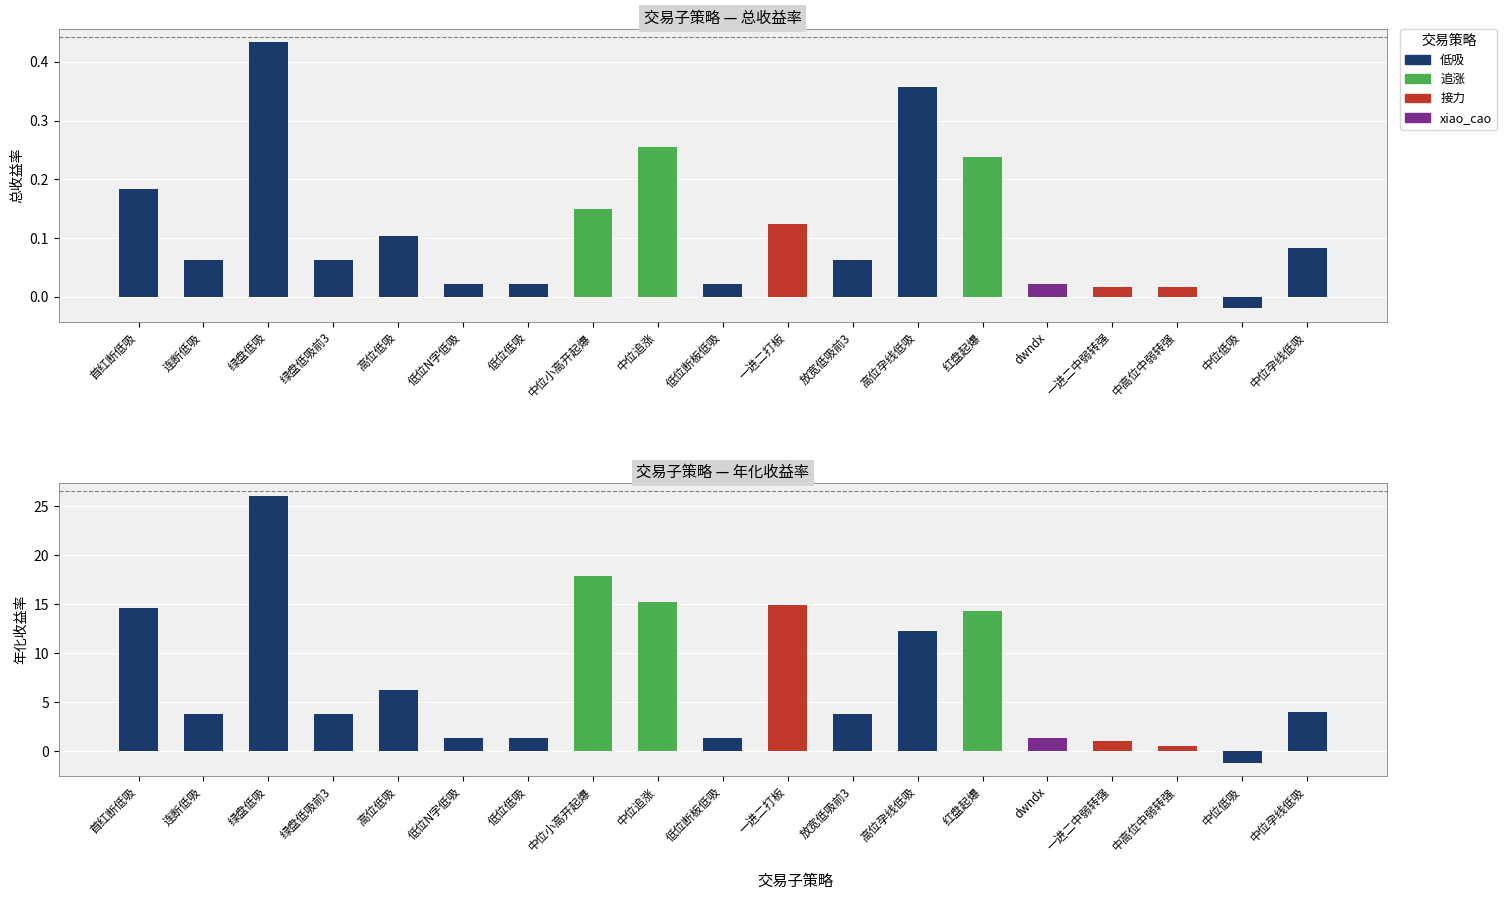

Reading left to right, transcribe all the data shown in this chart.

总收益率: 0.2	0.1	0.4	0.1	0.1	0.0	0.0	0.1	0.3	0.0	0.1	0.1	0.4	0.2	0.0	0.0	0.0	-0.0	0.1
年化收益率: 14.7	3.8	26.1	3.8	6.2	1.3	1.3	17.9	15.3	1.3	15.0	3.8	12.3	14.3	1.3	1.0	0.6	-1.2	4.0